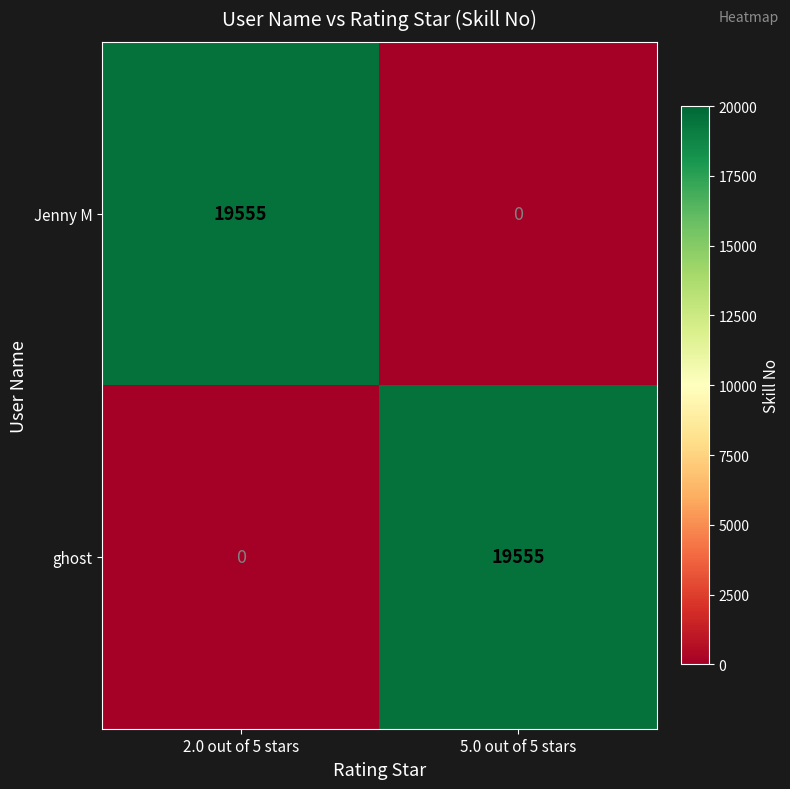

Where is Jenny M nearest to the value 9777?

5.0 out of 5 stars